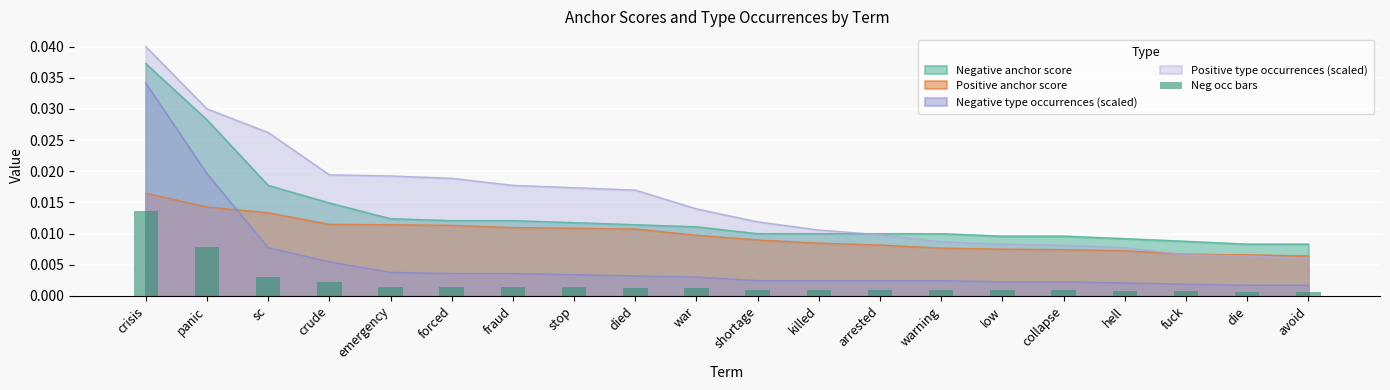

Rank the categories by value from highest to lowest.

crisis, panic, sc, crude, emergency, forced, fraud, stop, died, war, shortage, killed, arrested, warning, low, collapse, hell, fuck, die, avoid